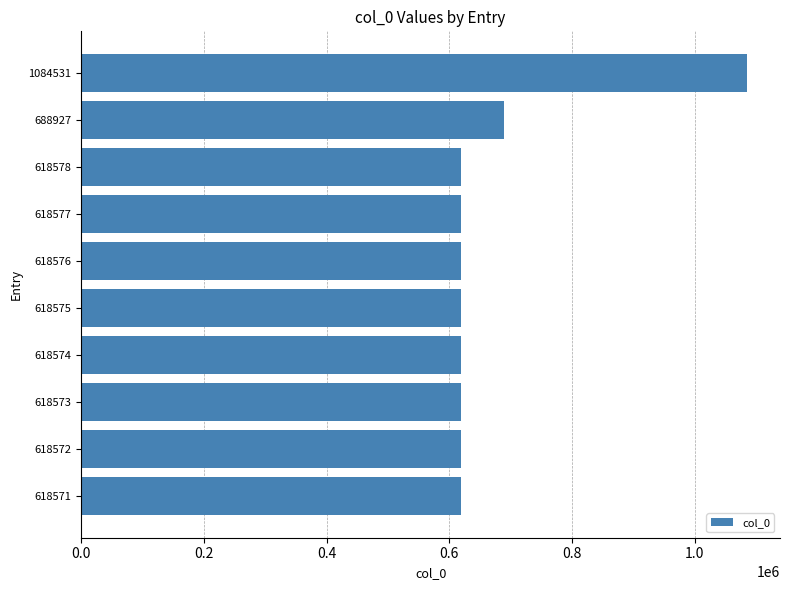

Which label corresponds to the largest value in the chart?

1084531